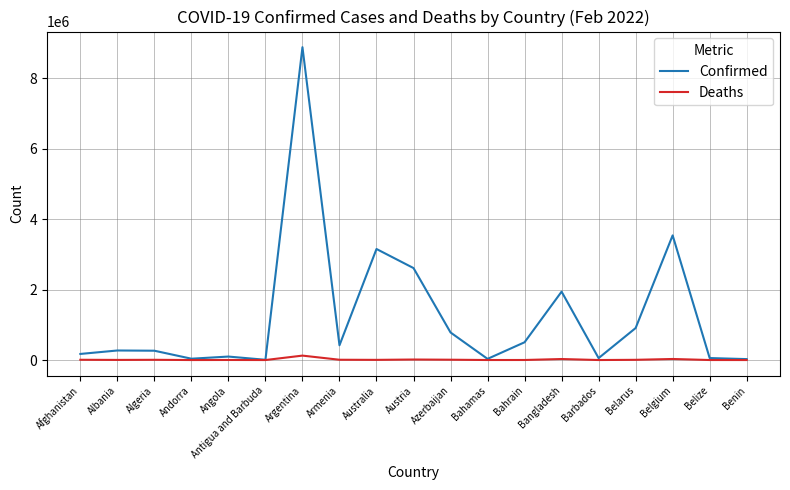

At Armenia, list the series in order from smallest to largest.

Deaths, Confirmed